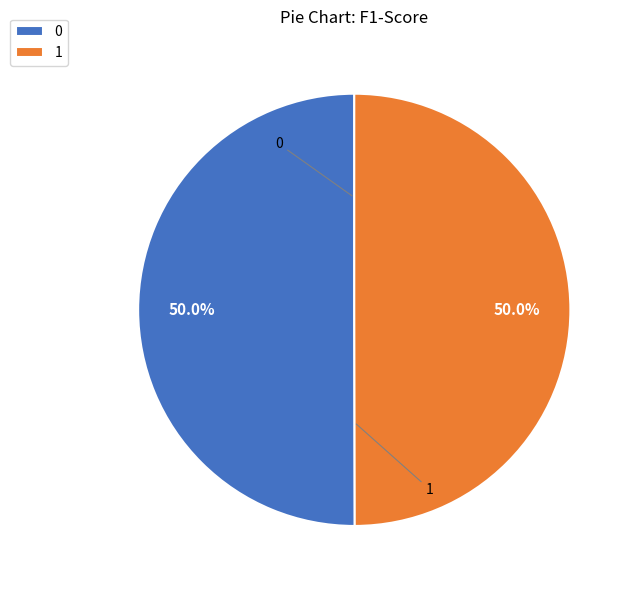

Combined, what portion of the pie is 0 and 1?

100.0%